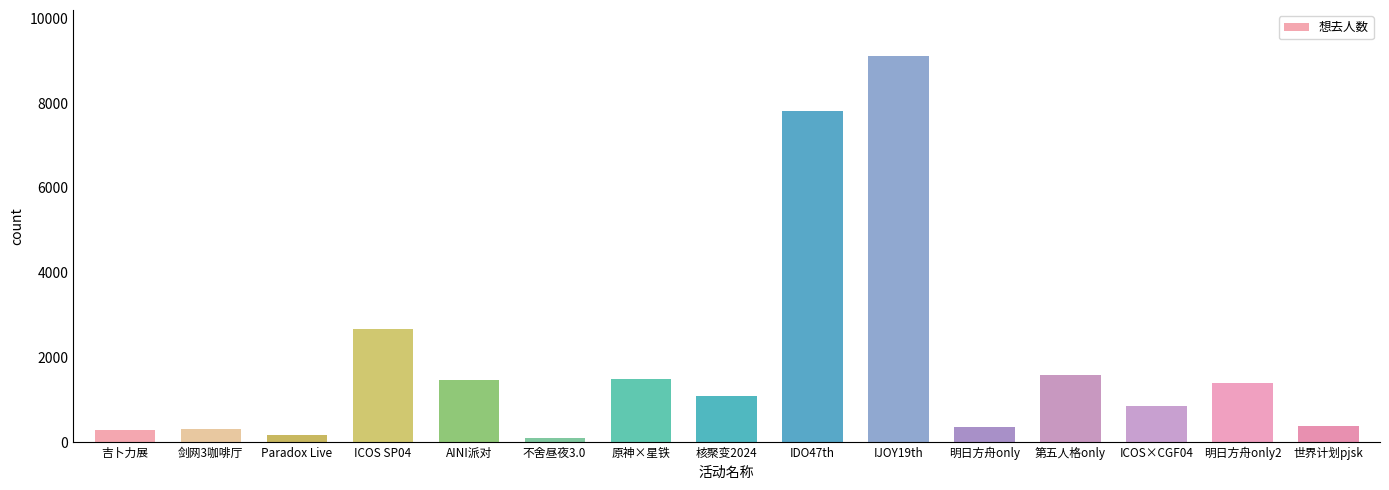

Does the chart contain stacked bars?

No